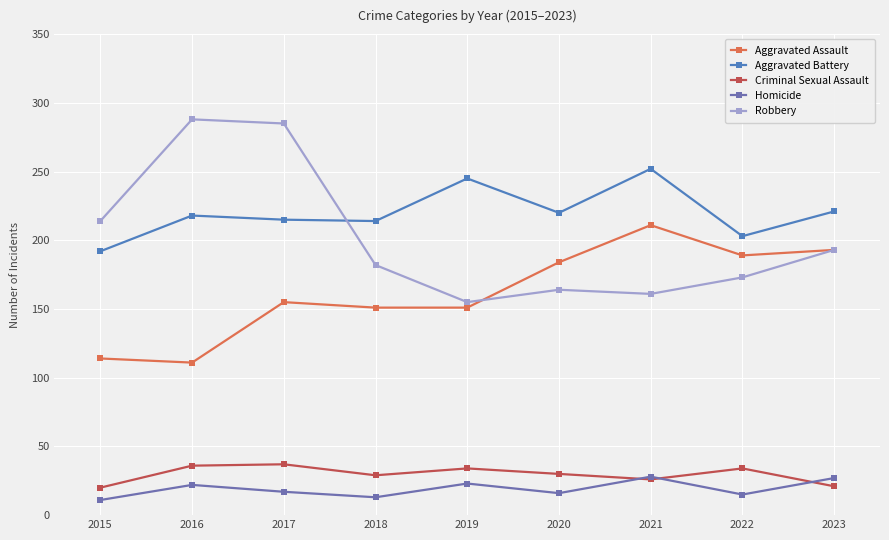

What is the value of the Aggravated Battery point at the 3rd from the left?

215